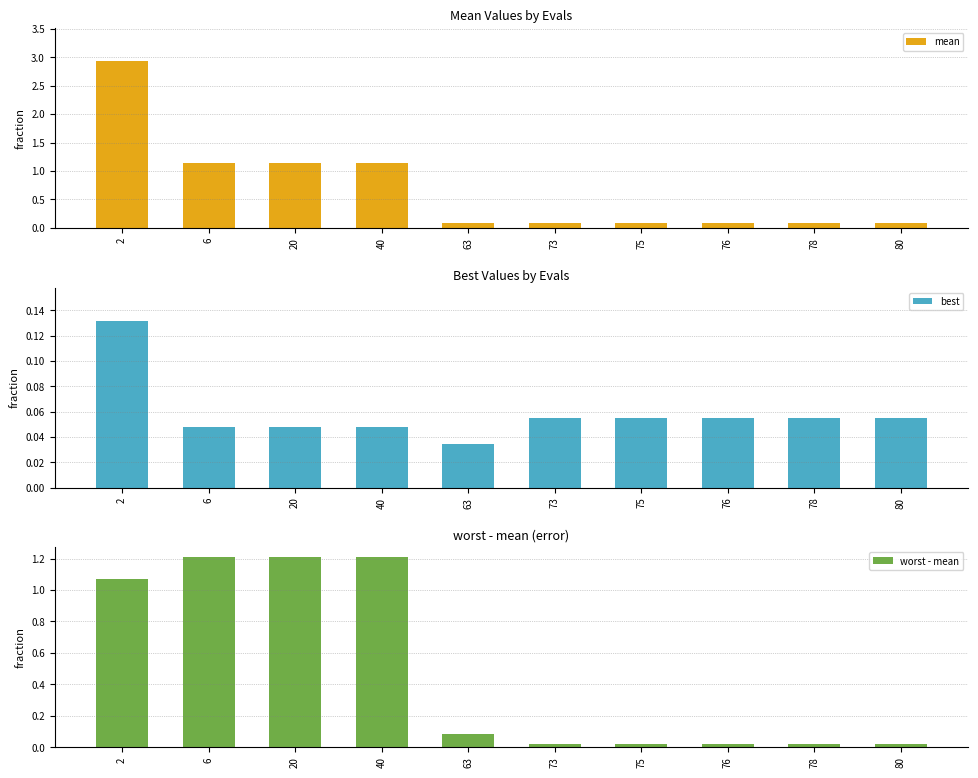

Which series has the largest total across all categories?

mean